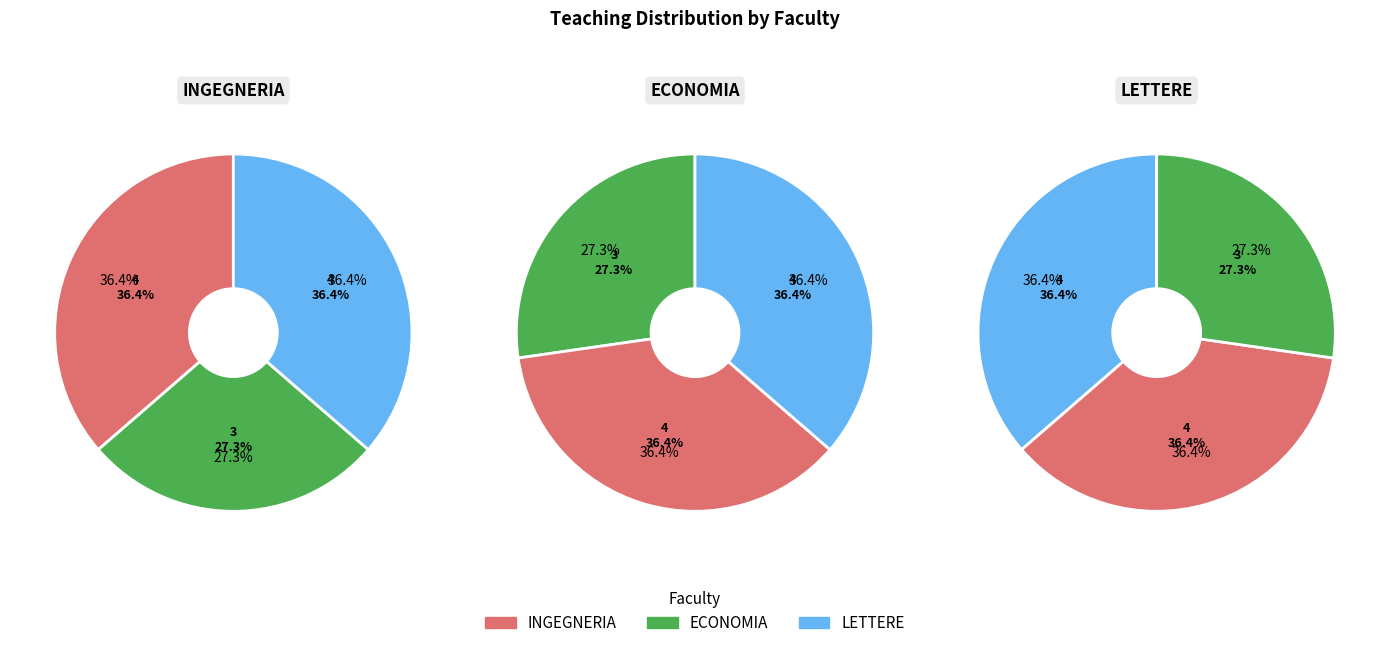

Which slice is the smallest?

ECONOMIA